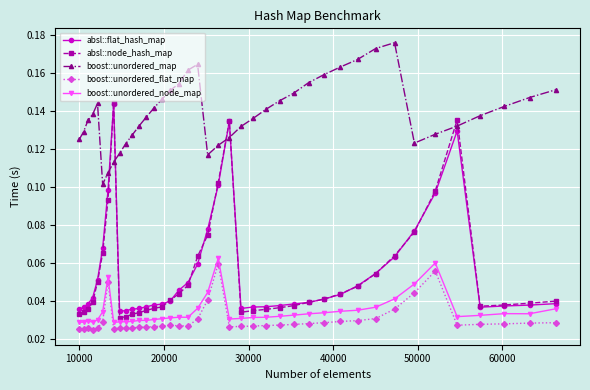

At how many categories does at least one series exceed 0?

40